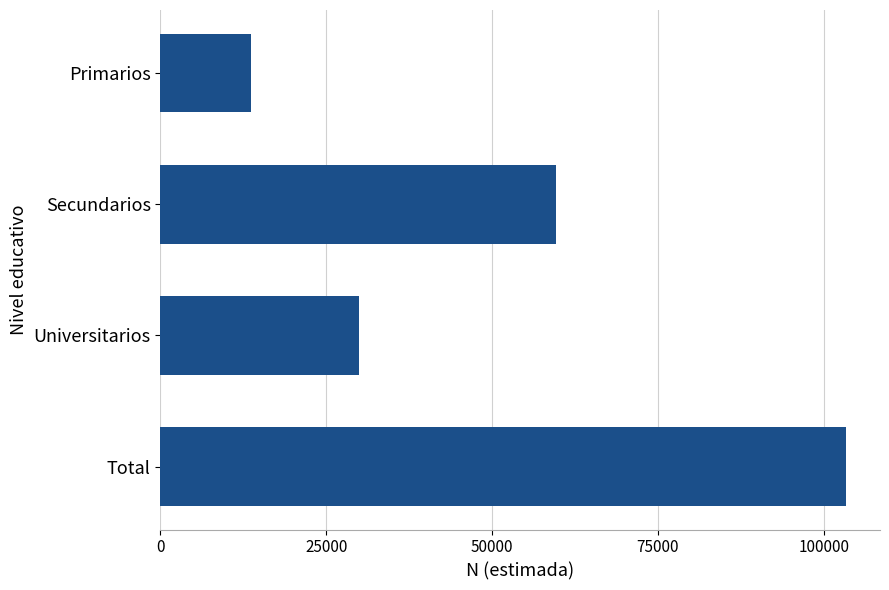

What is the sum of all values?

206626